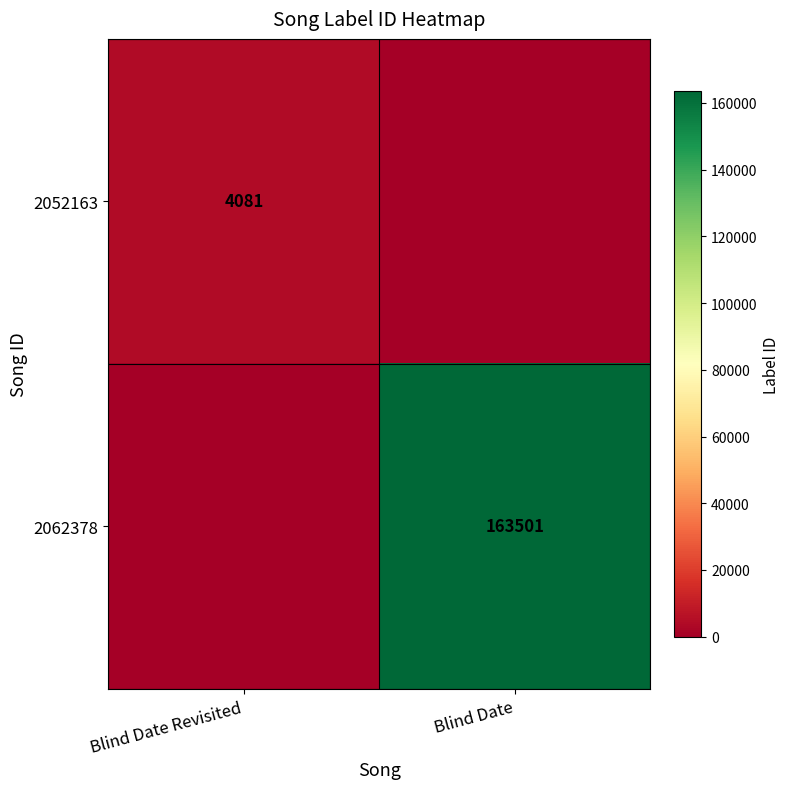

How many 2052163 values are between 0 and 4081?

2